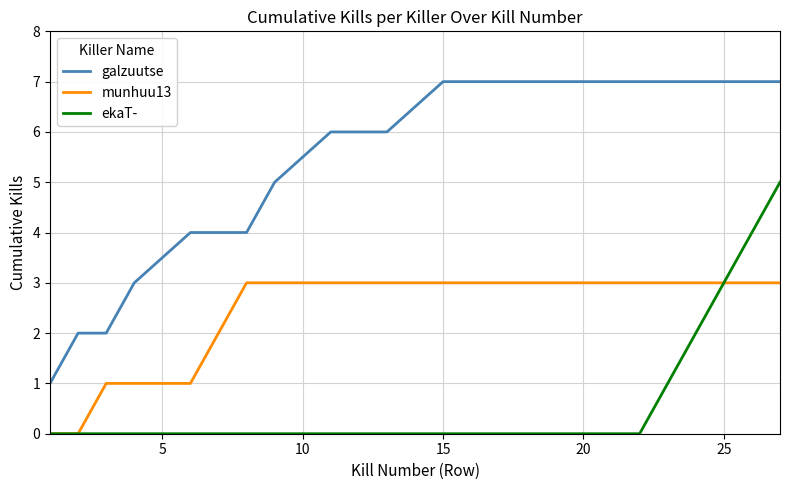

Rank the series by their maximum value, from lowest to highest.

munhuu13, ekaT-, galzuutse